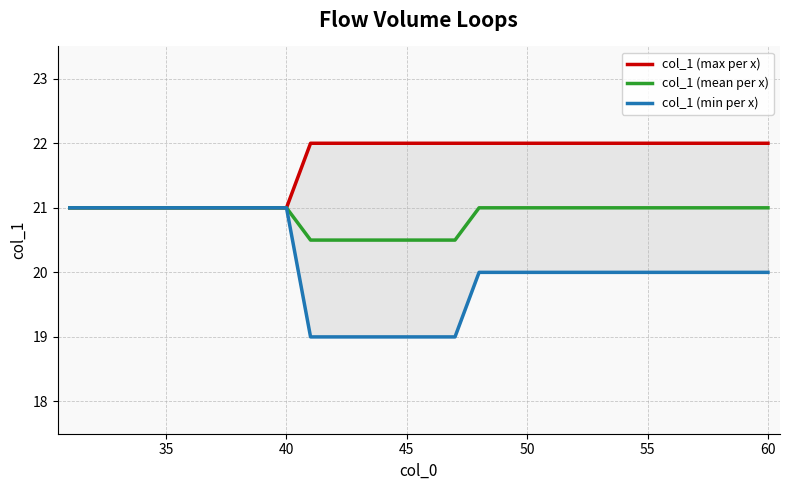

True or false: col_1 (max per x) has more than 1 points higher than both neighbors.

False